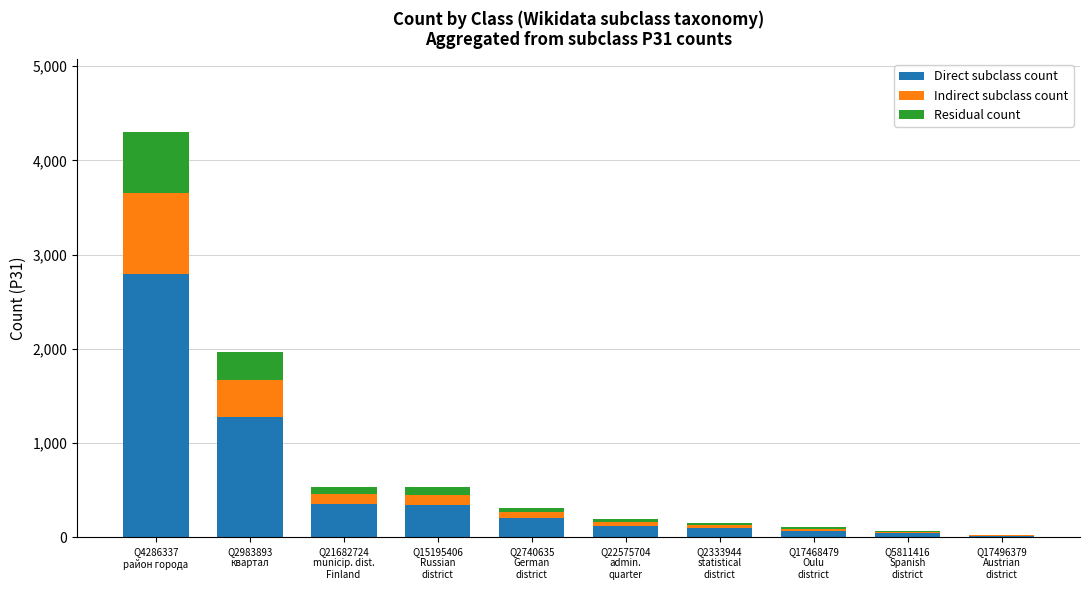

What is the sum of all Direct subclass count values?

5307